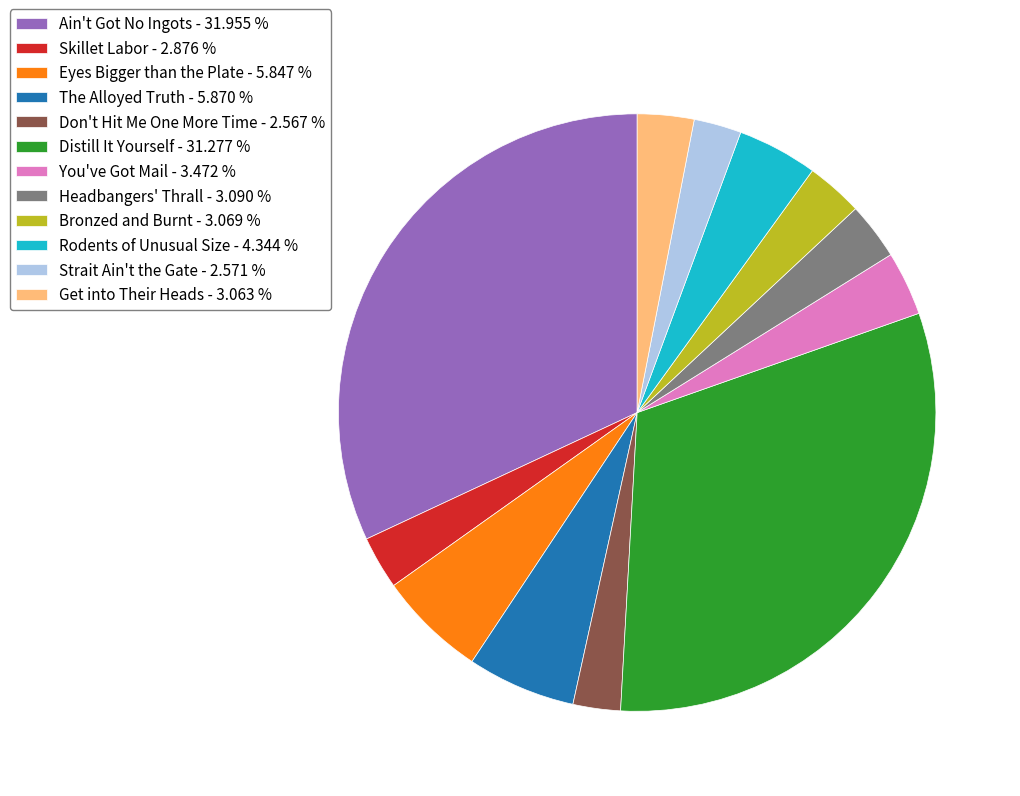

Between Bronzed and Burnt - 3.069 % and Rodents of Unusual Size - 4.344 %, which is larger?

Rodents of Unusual Size - 4.344 %